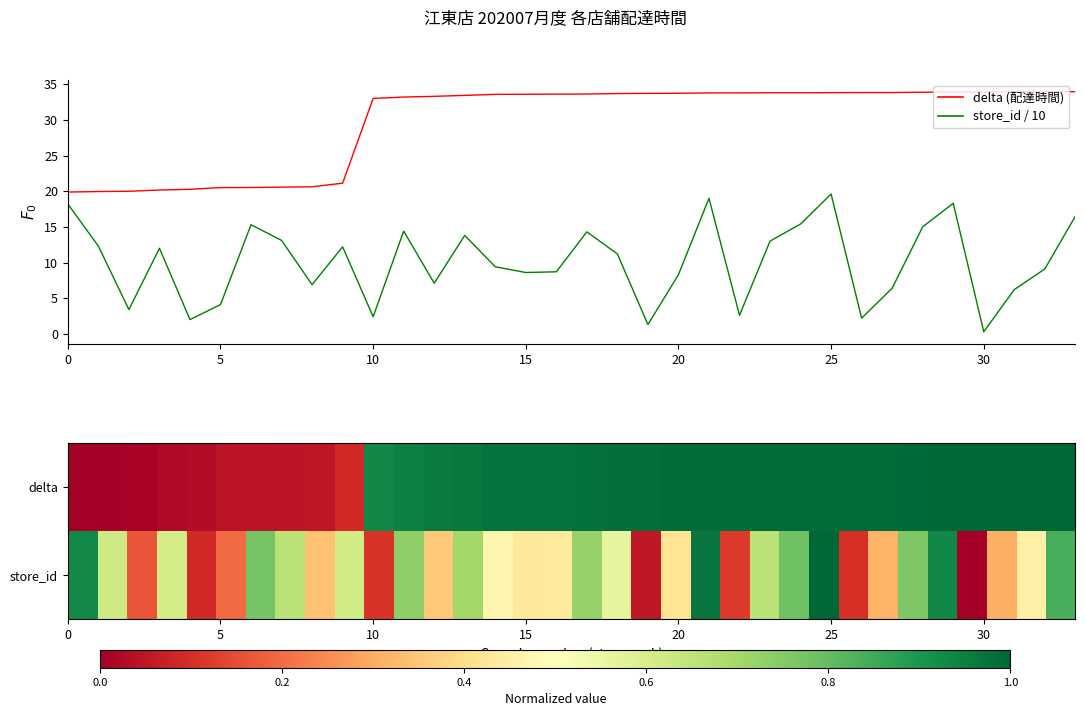

Between 22 and 23, which is larger?

23